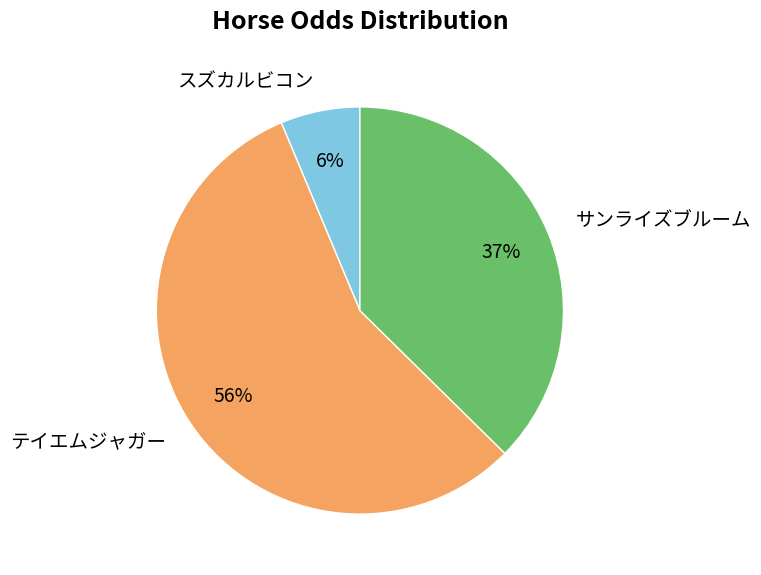

What is the largest slice in the pie chart?

テイエムジャガー